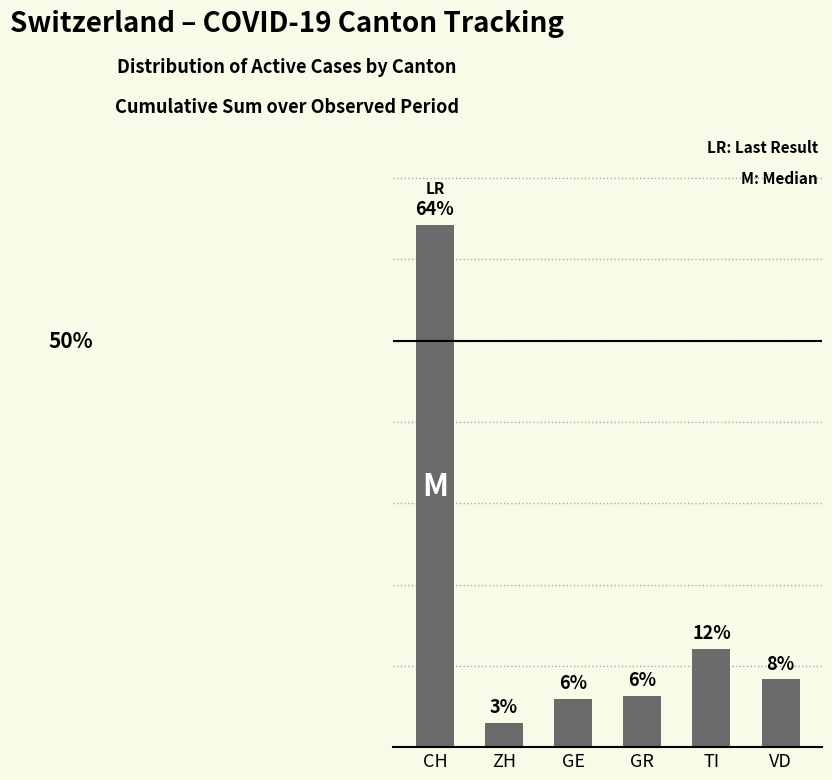

What is the label of the 2nd bar from the right?

TI